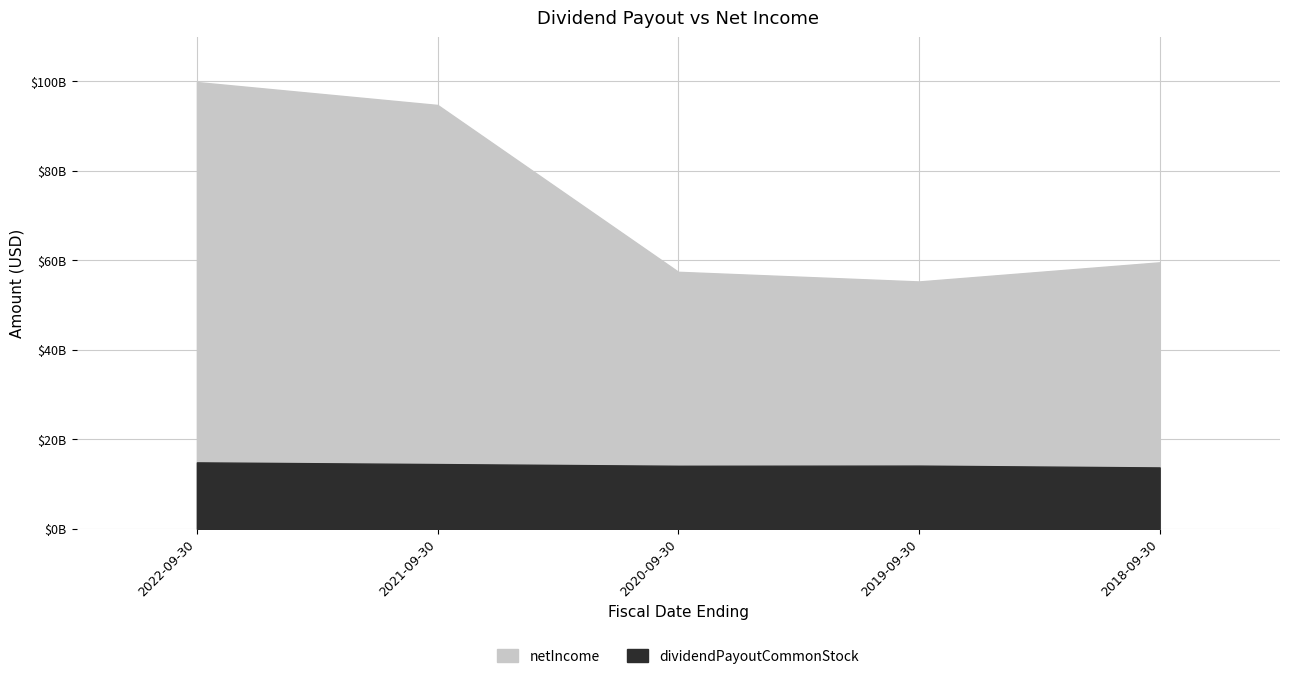

What is the maximum value for netIncome?

99803000000